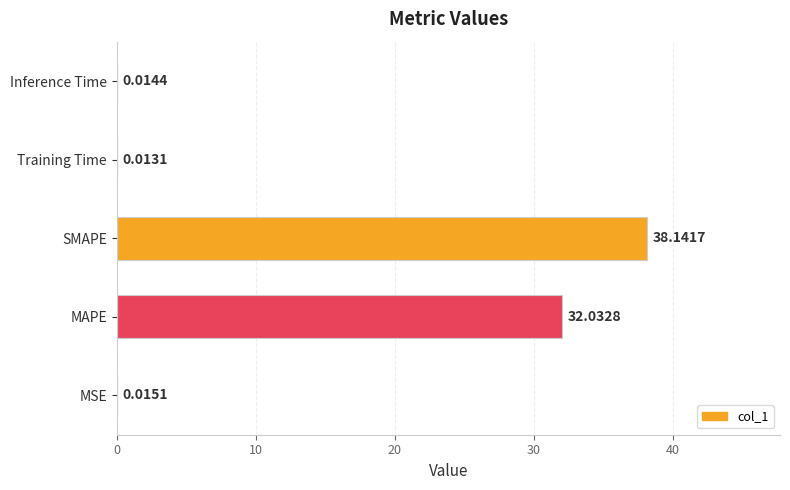

How many series are shown in this chart?

1